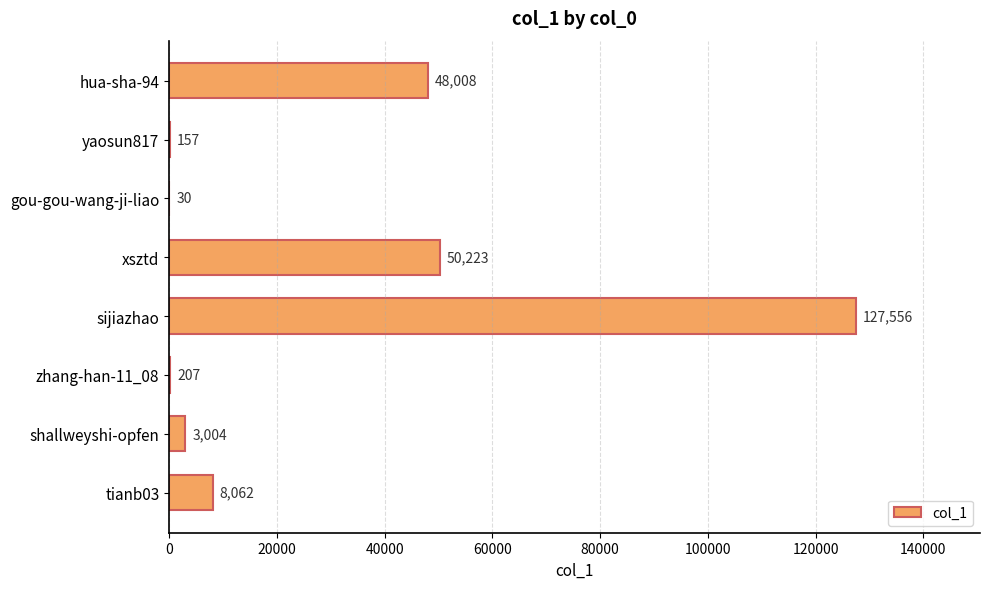

Is it true that the value at hua-sha-94 is 48008?

True